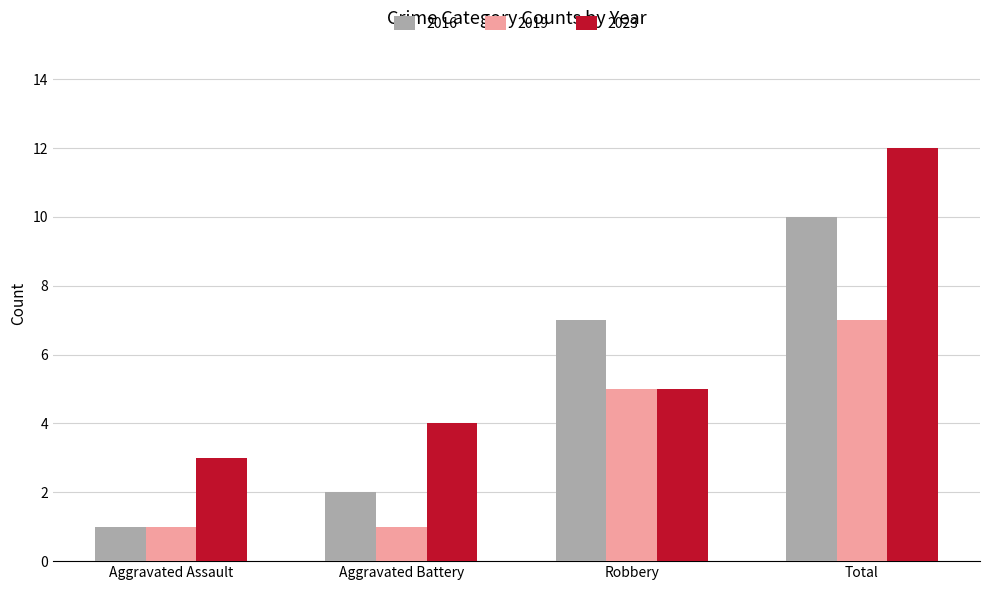

Count the number of data series in this chart.

3